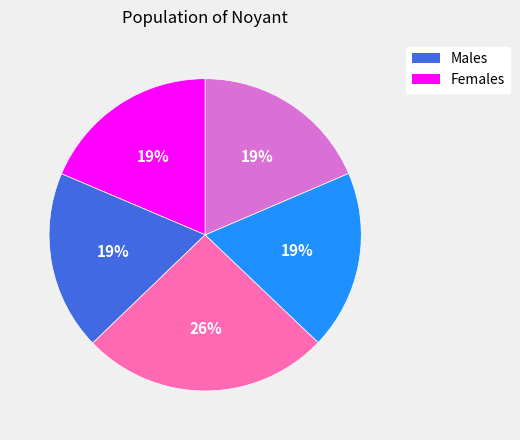

To the nearest percent, what is the difference between the largest and smallest slice percentages?

7%